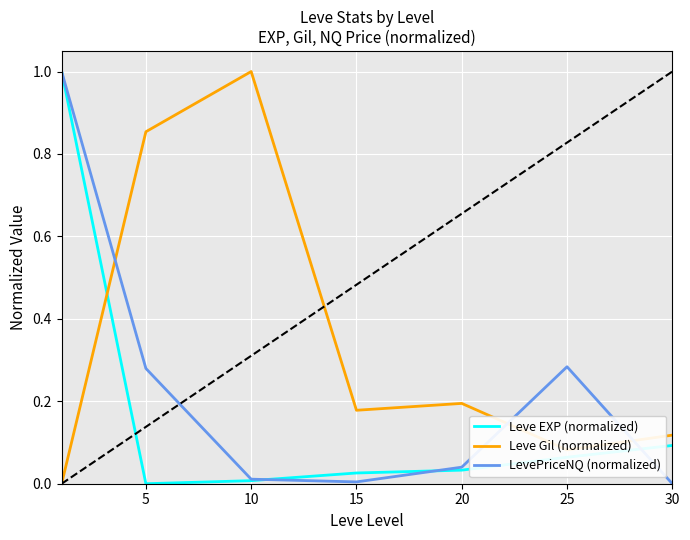

List the series in order of their overall mean, lowest first.

Leve EXP (normalized), LevePriceNQ (normalized), Leve Gil (normalized)